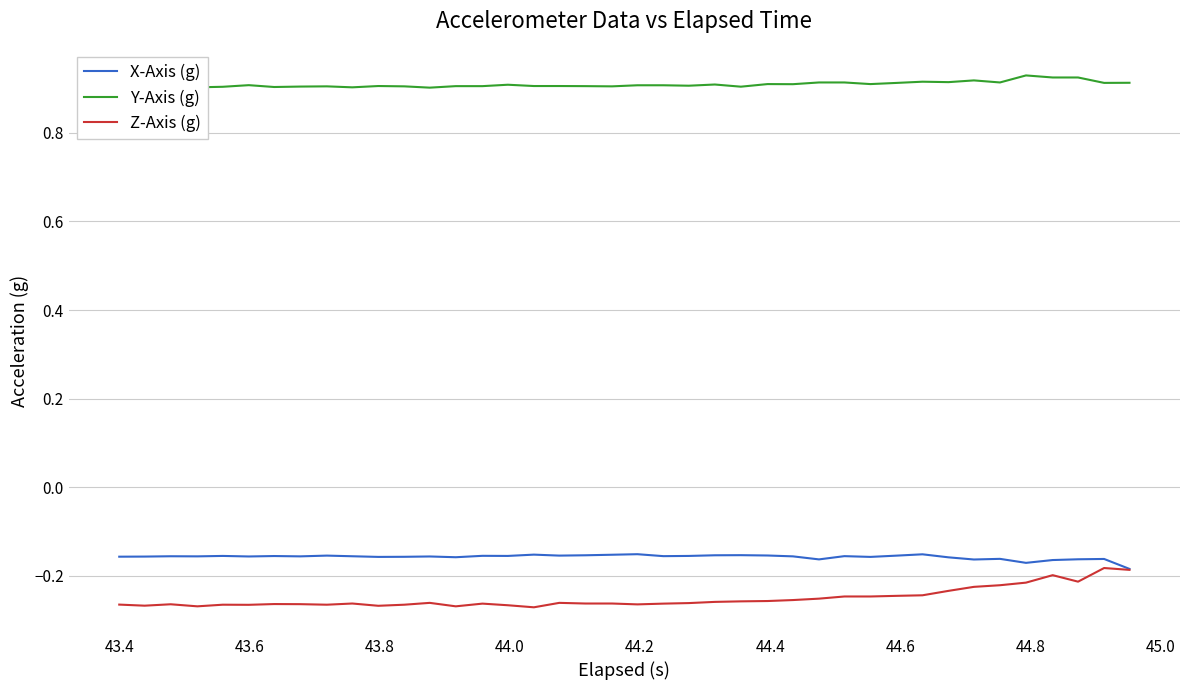

True or false: Z-Axis (g) and Y-Axis (g) cross at least once.

False